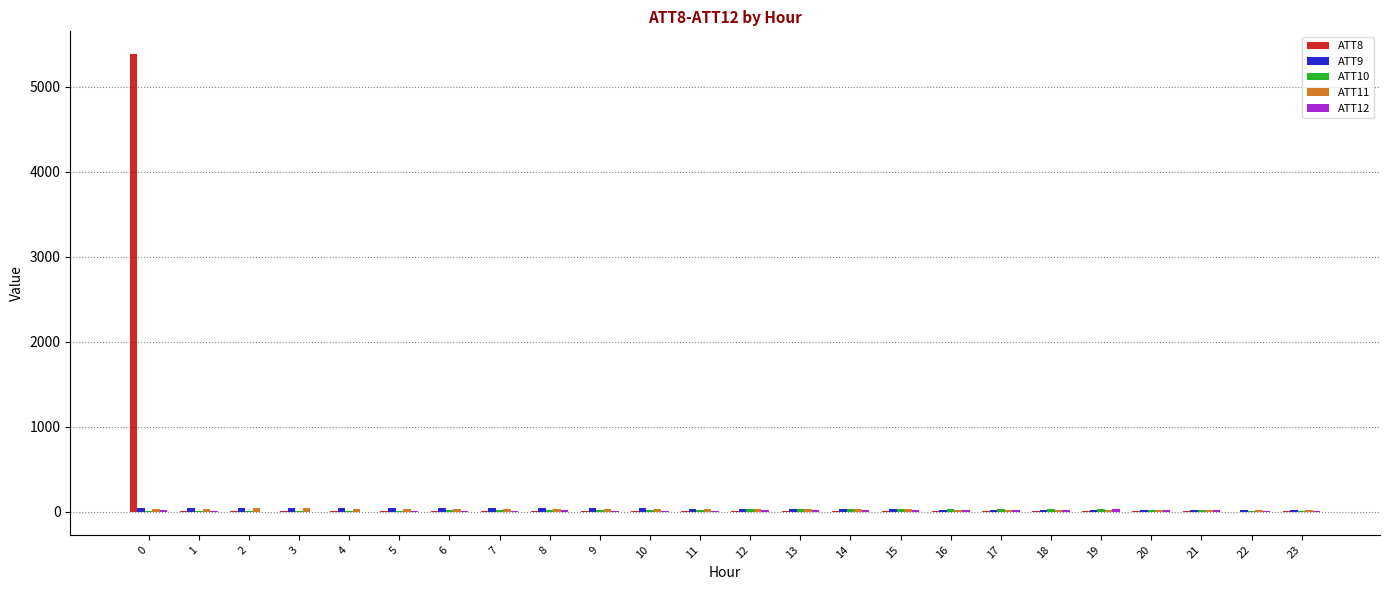

How many groups of bars are there?

24